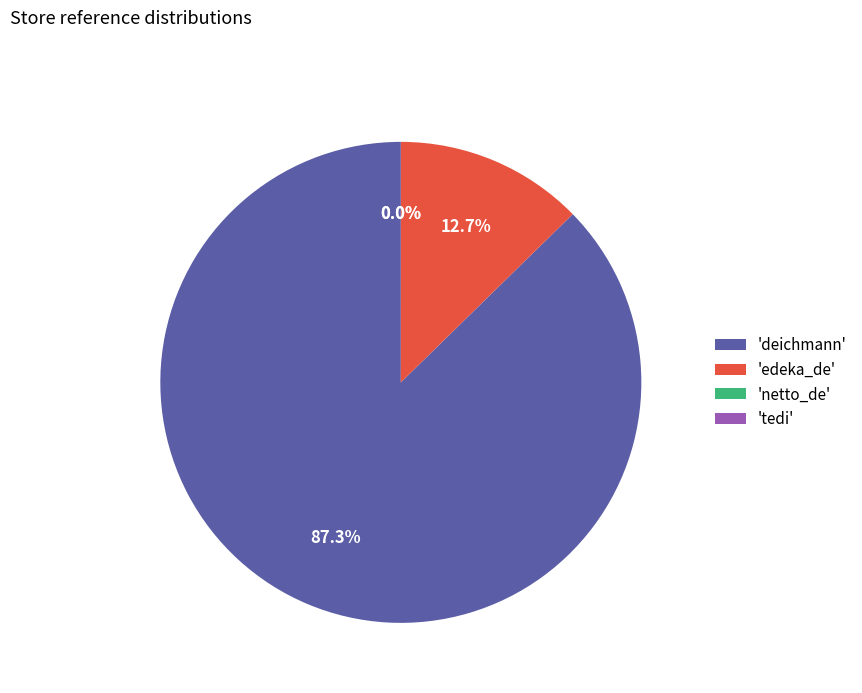

Which slice is the largest?

'deichmann'